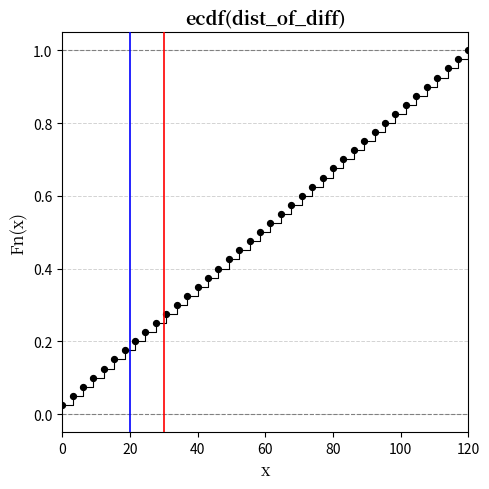

What is the range of X values (max minus min)?

120.0